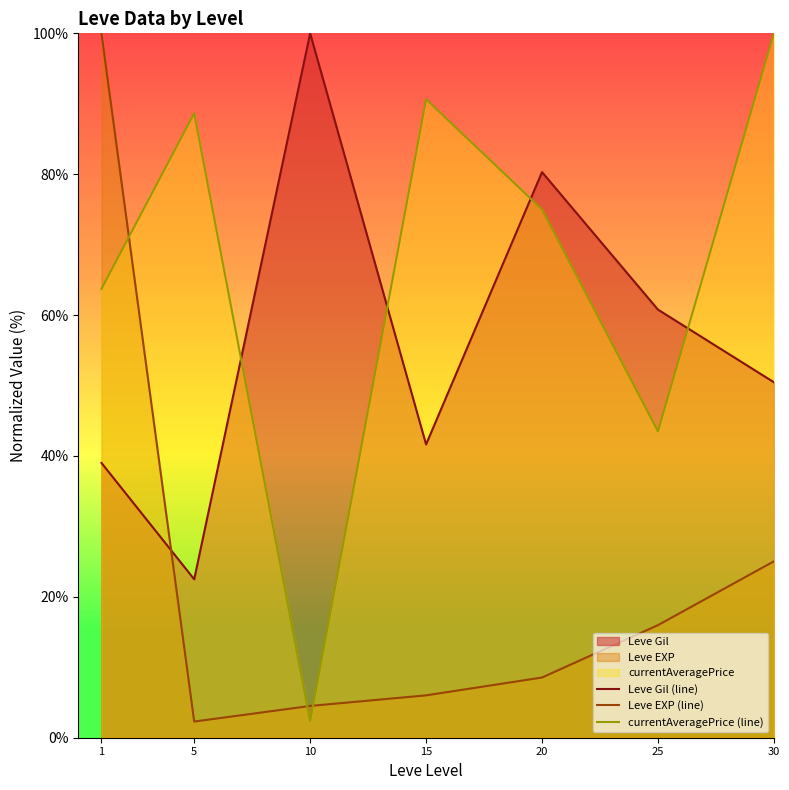

Which series has the largest range (max minus min)?

Leve EXP (line)